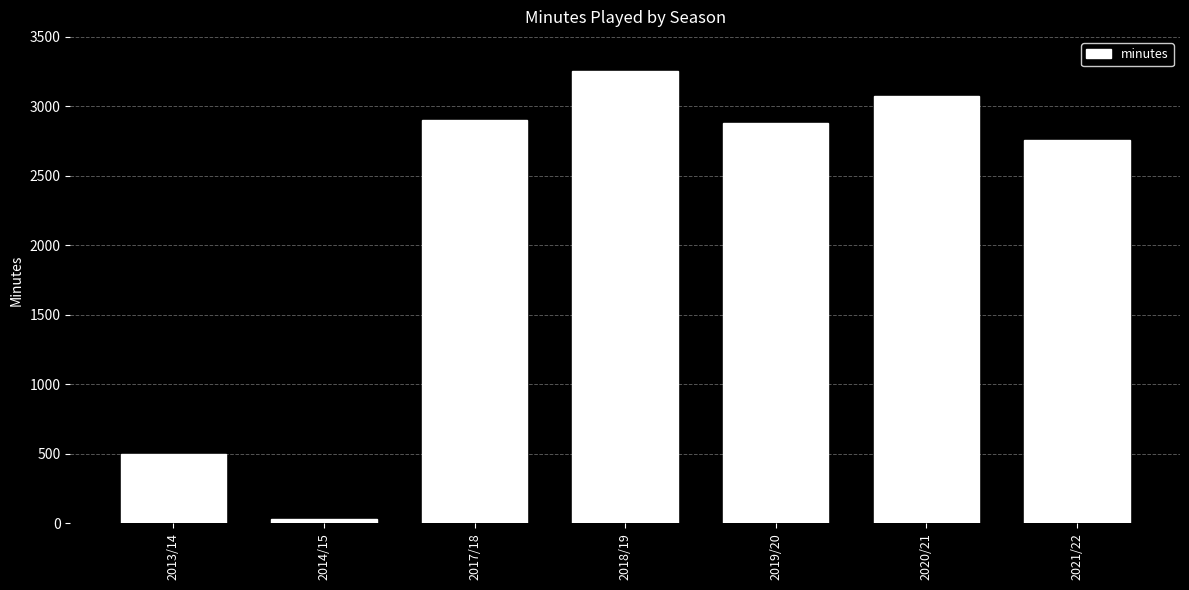

How many series are shown in this chart?

1